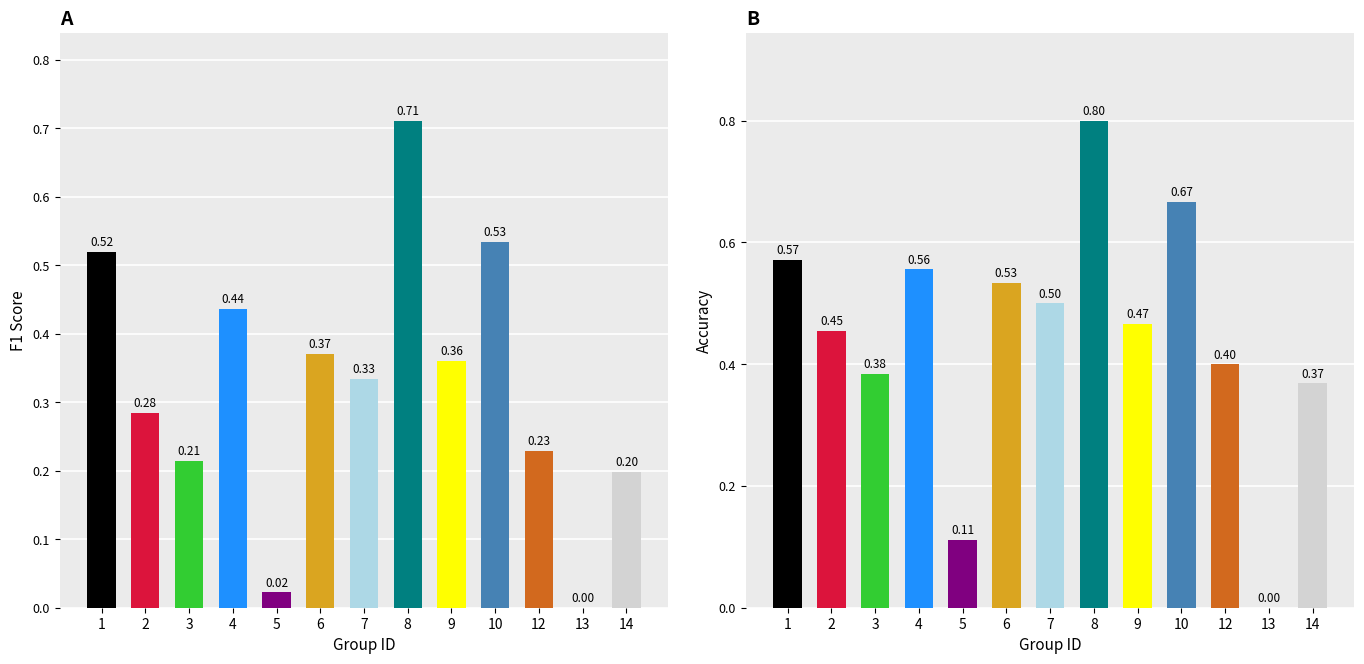

How many categories are shown in the chart?

13